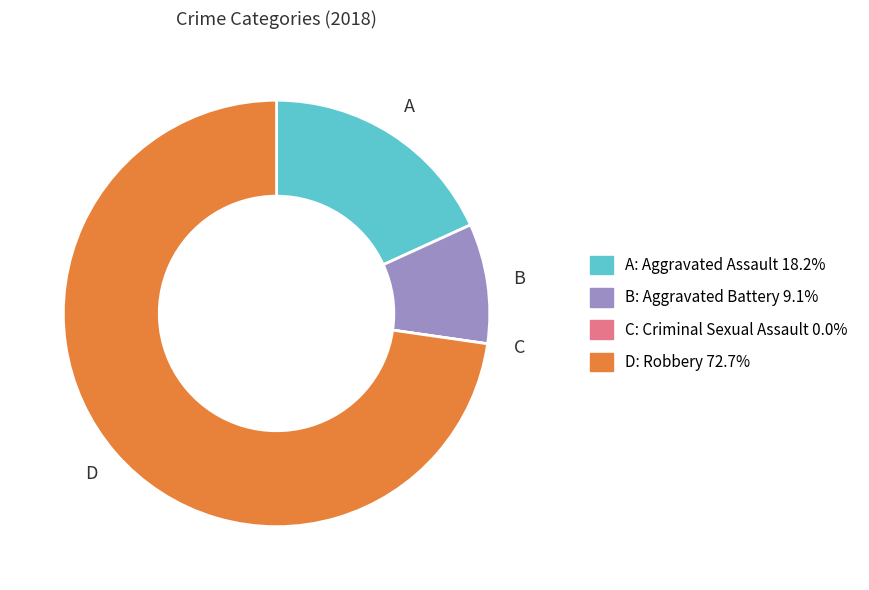

Does any single category account for the majority?

Yes